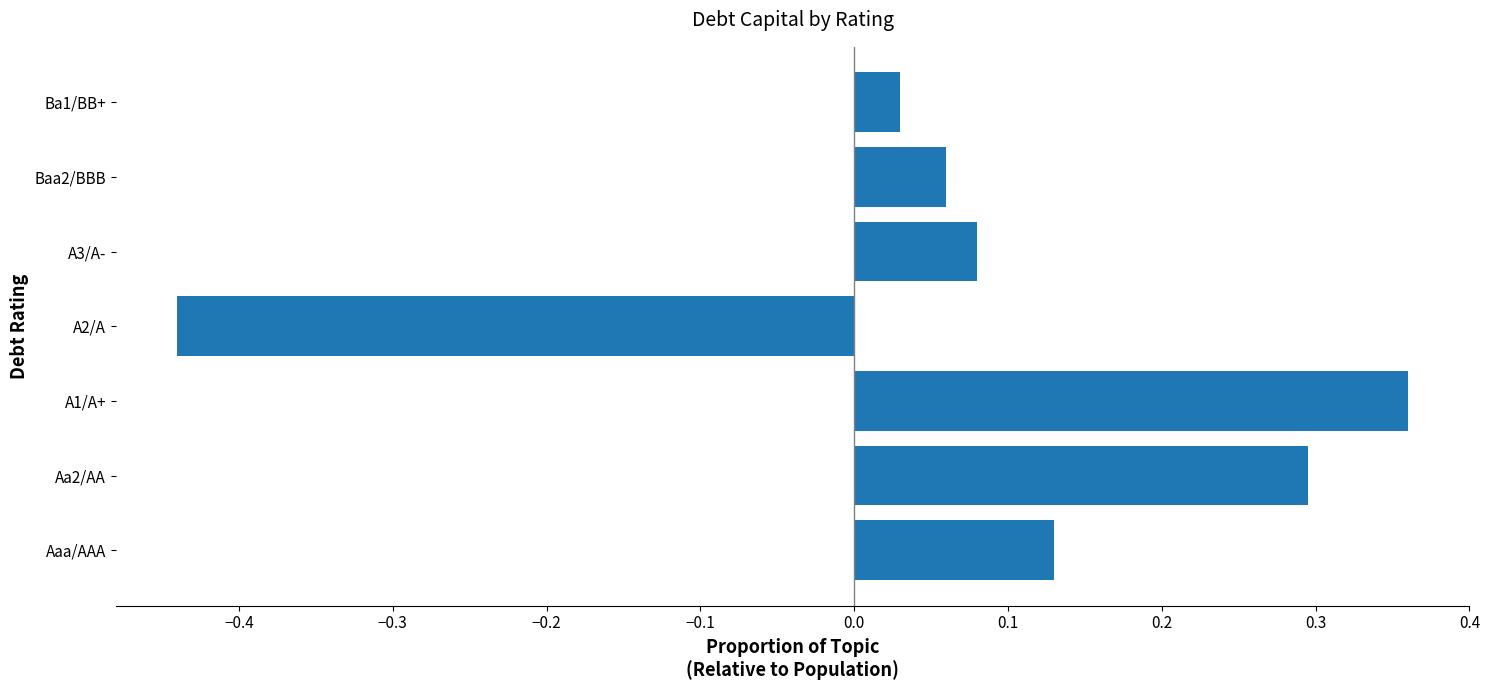

List the labels in order of value, largest first.

A1/A+, Aa2/AA, Aaa/AAA, A3/A-, Baa2/BBB, Ba1/BB+, A2/A